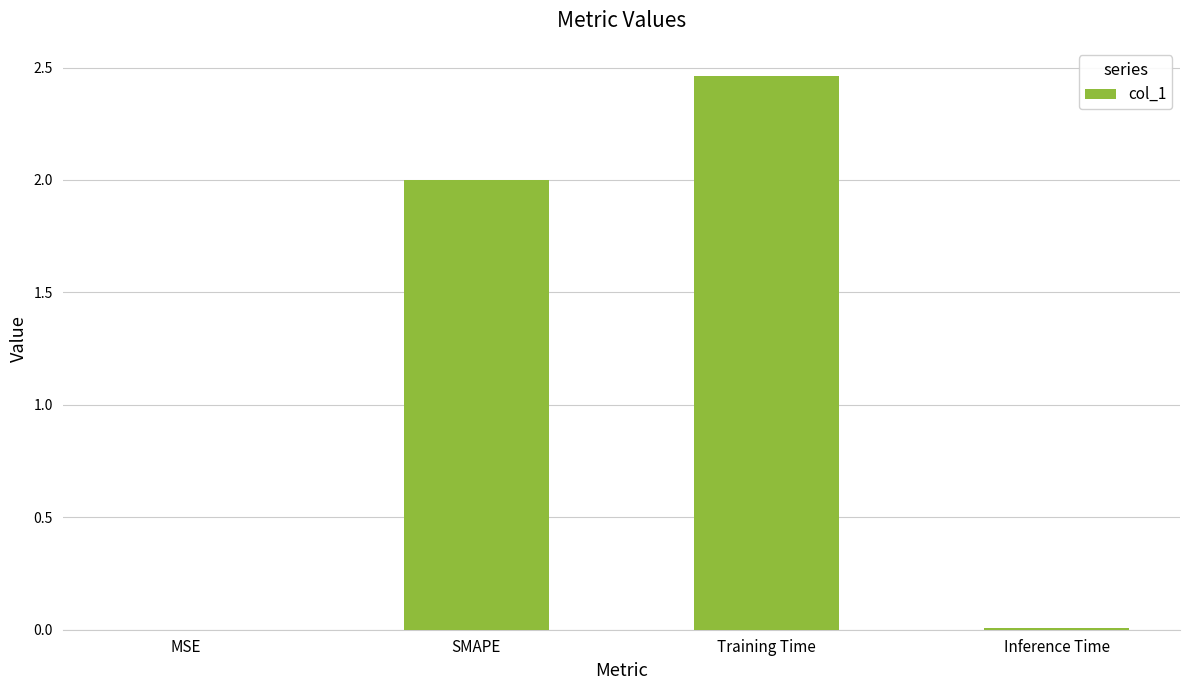

Which has a higher value, Training Time or SMAPE?

Training Time